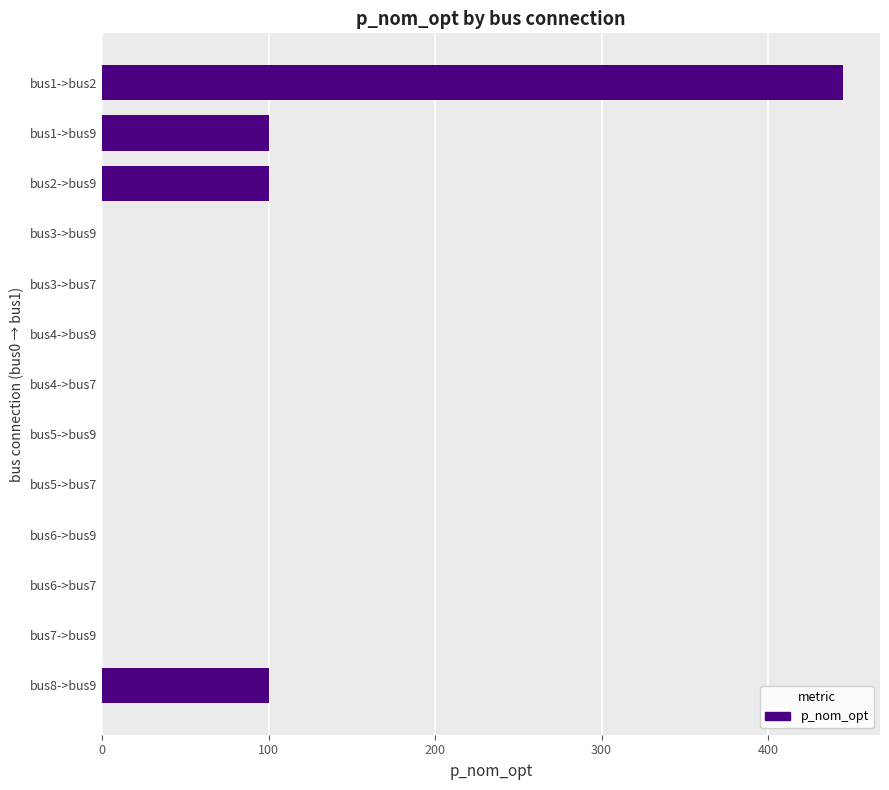

What is the sum of all values?

745.1